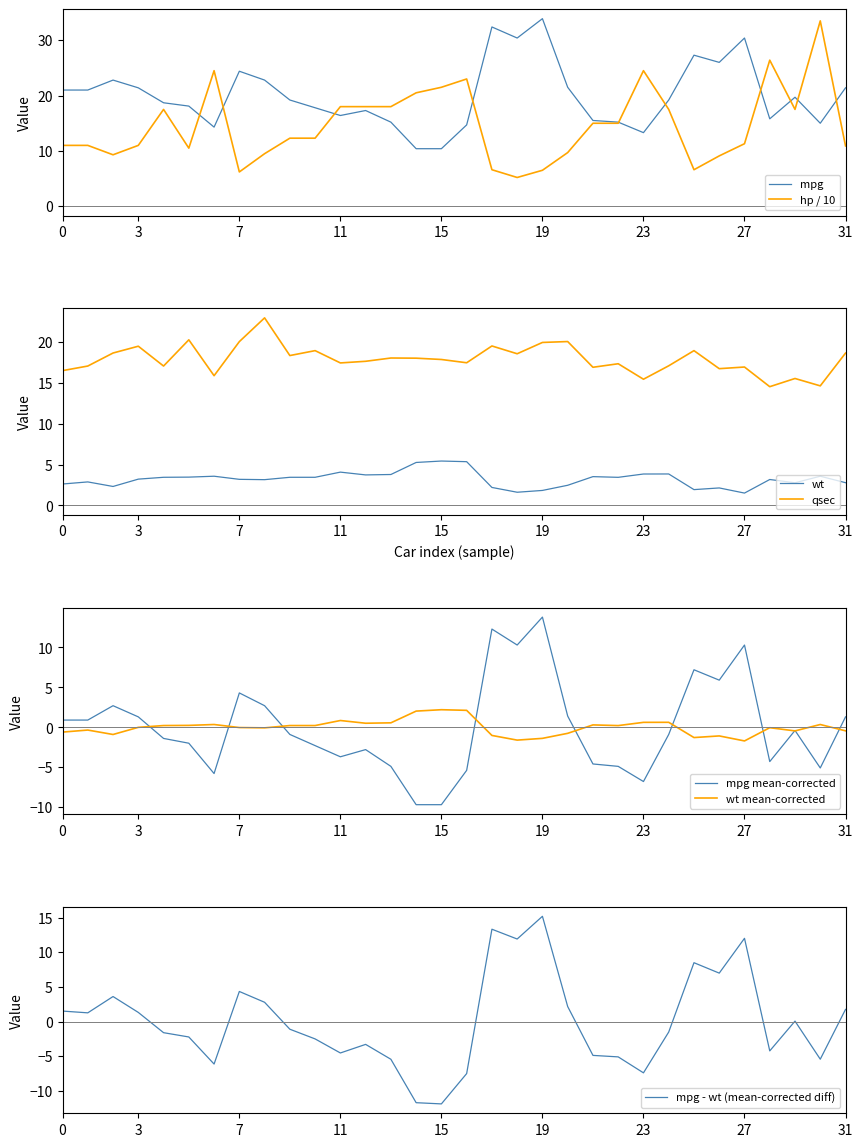

What is the total value across all series at Merc 280C?

52.4